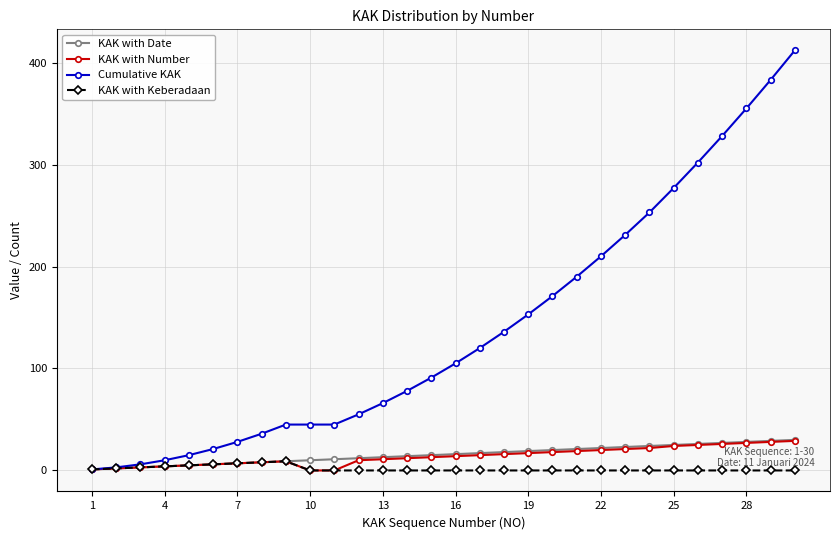

Which series has the largest range (max minus min)?

Cumulative KAK